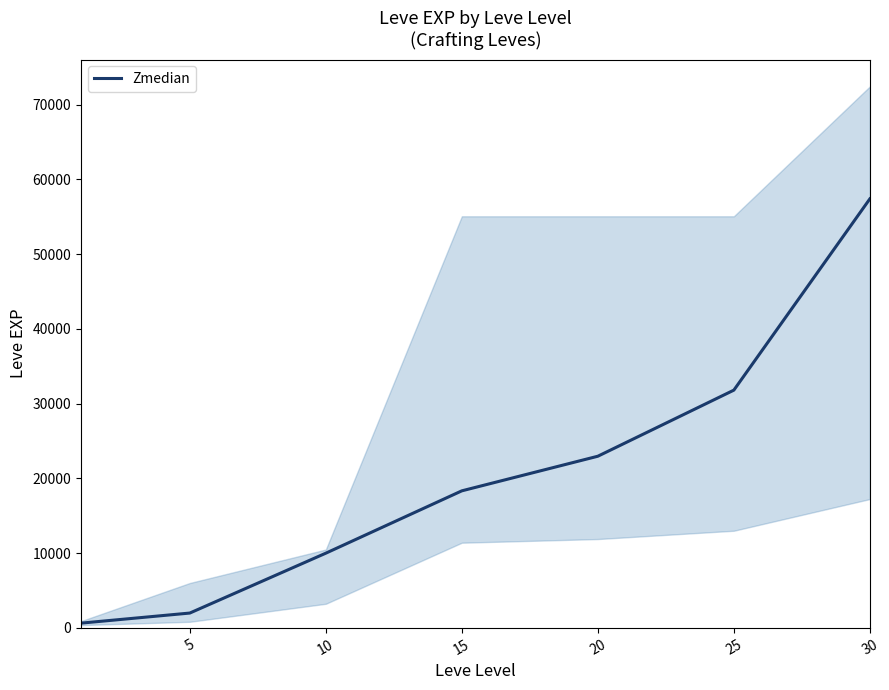

The value at 5 is 898. True or false?

False